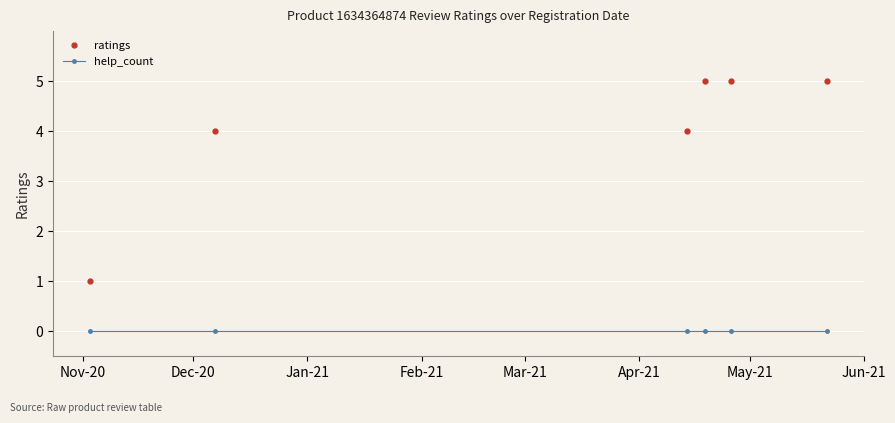

Which series has the widest spread of values?

ratings